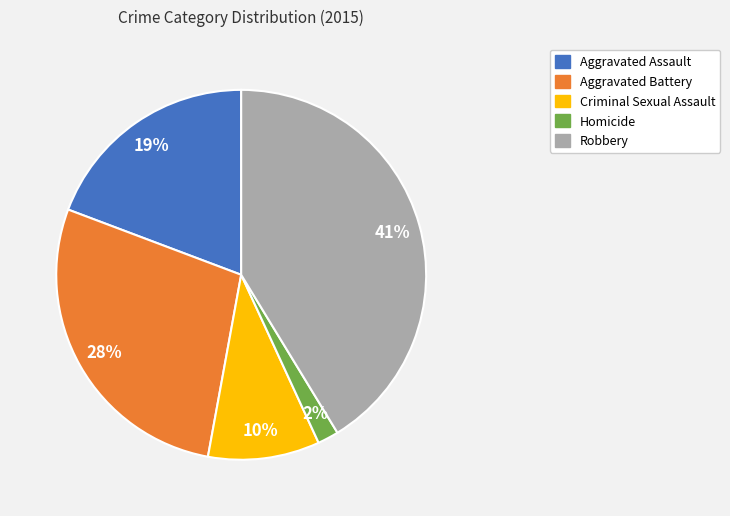

Is there a majority slice in this chart?

No